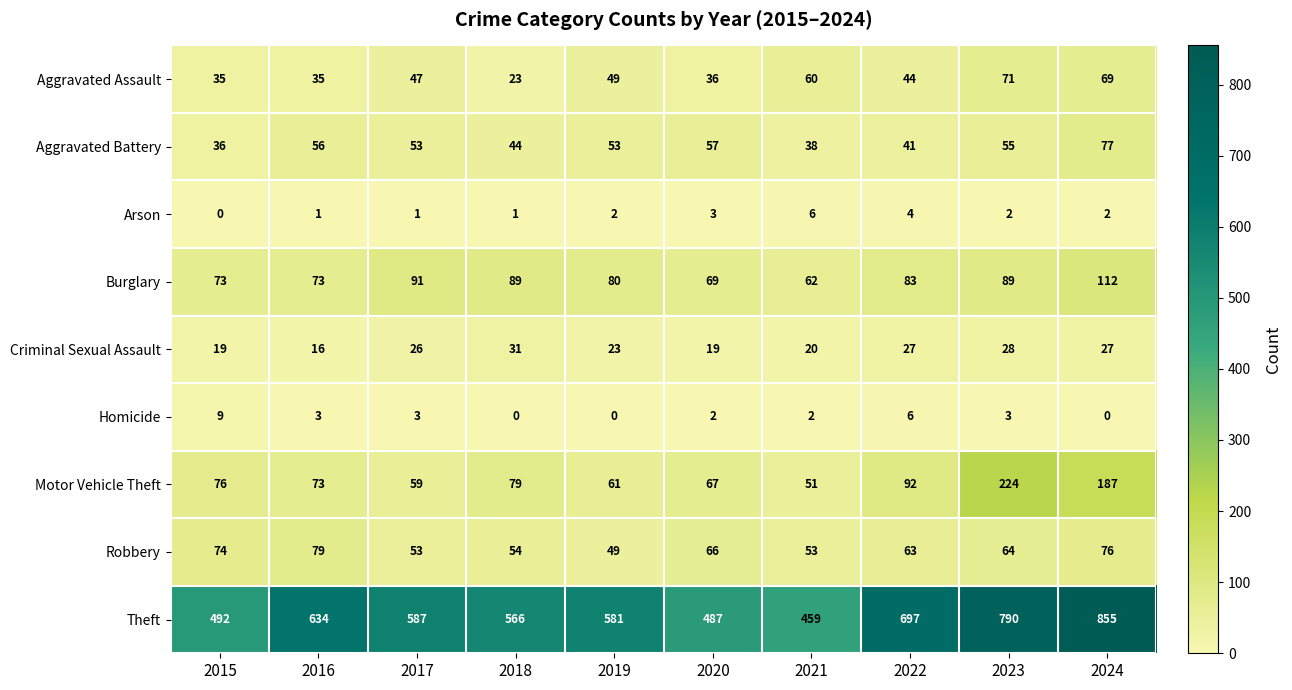

True or false: Arson has a value of 1 at 2018.

True